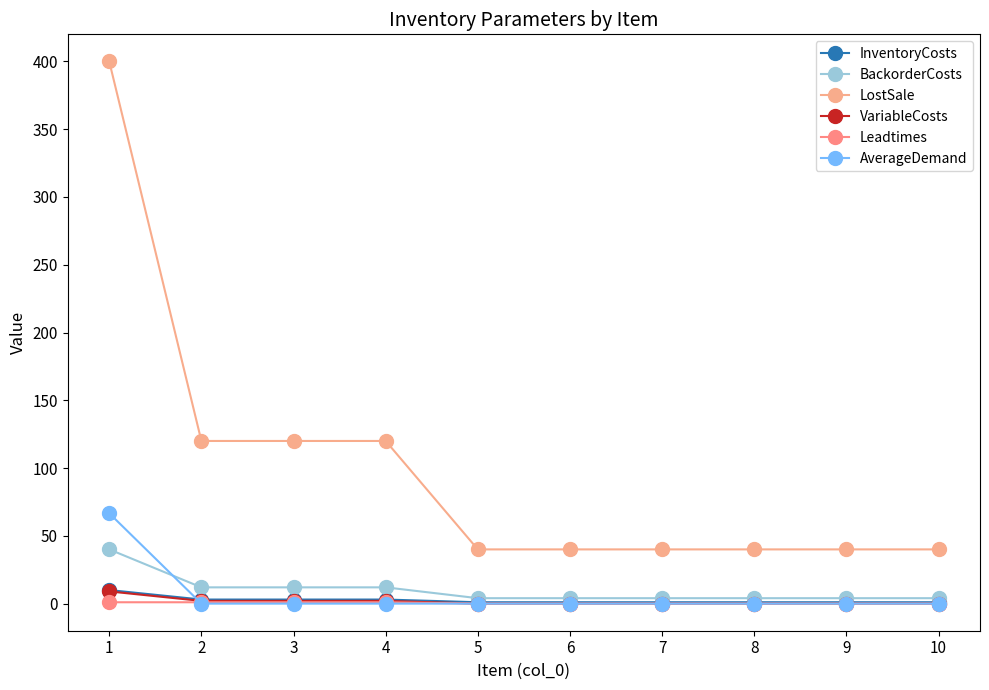

Which series has the largest range (max minus min)?

LostSale